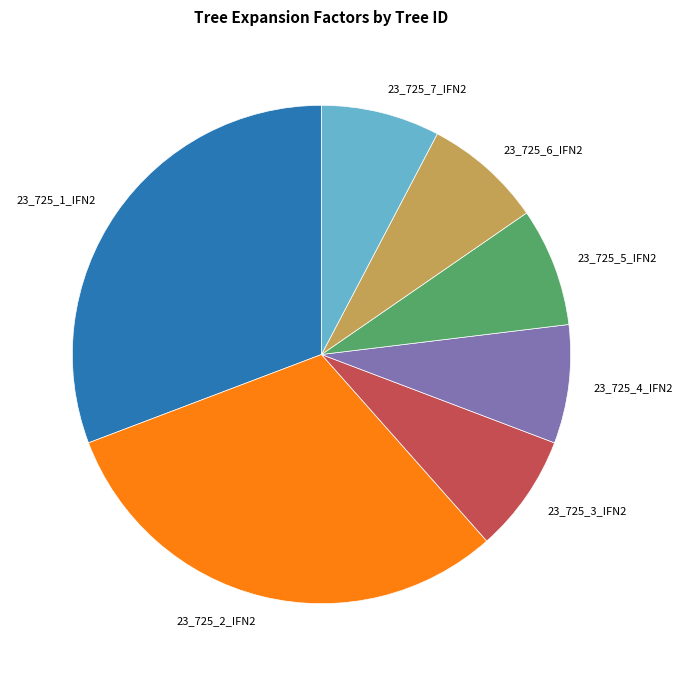

Which has a higher value, 23_725_7_IFN2 or 23_725_2_IFN2?

23_725_2_IFN2